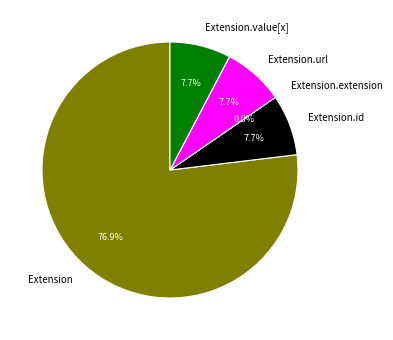

What portion of the pie excludes Extension.url?

92.3%